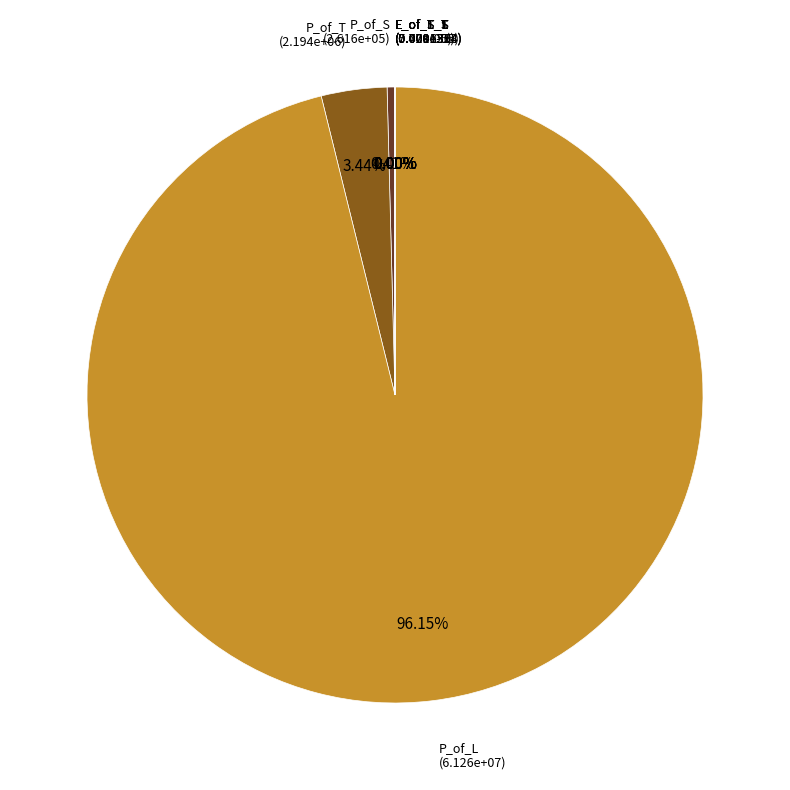

Rank the categories by value from highest to lowest.

P_of_L, P_of_T, P_of_S, E_of_T_L, E_of_S_L, E_of_T_S, E_of_S_T, E_of_L_S, E_of_L_T